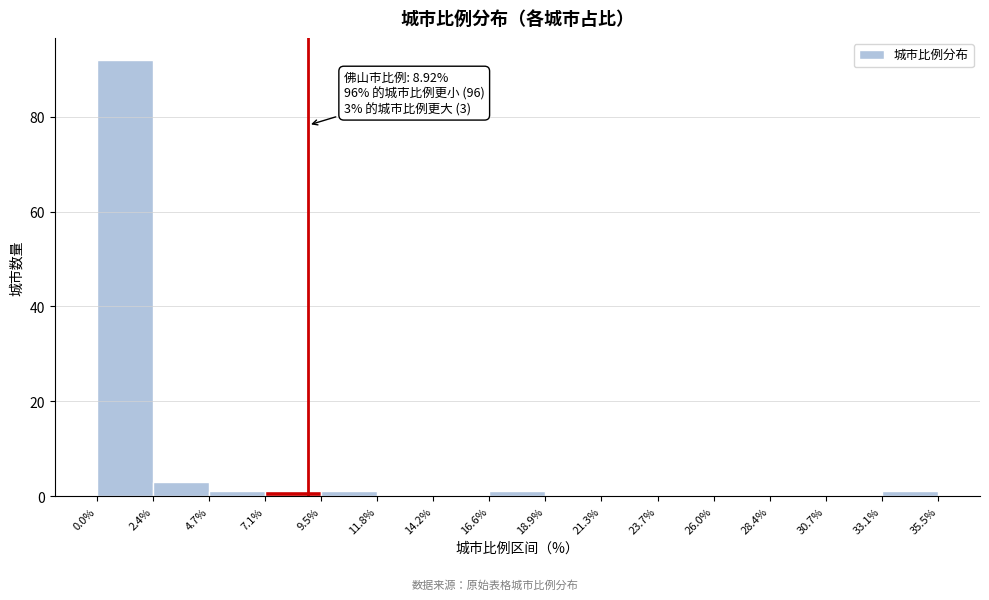

Over which range of the x-axis is the bar tallest?

0.0% to 2.4%